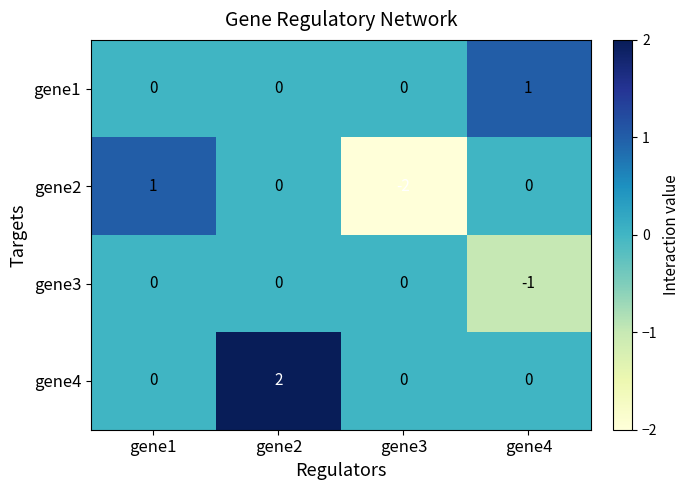

At which label does gene1 reach its peak?

gene4